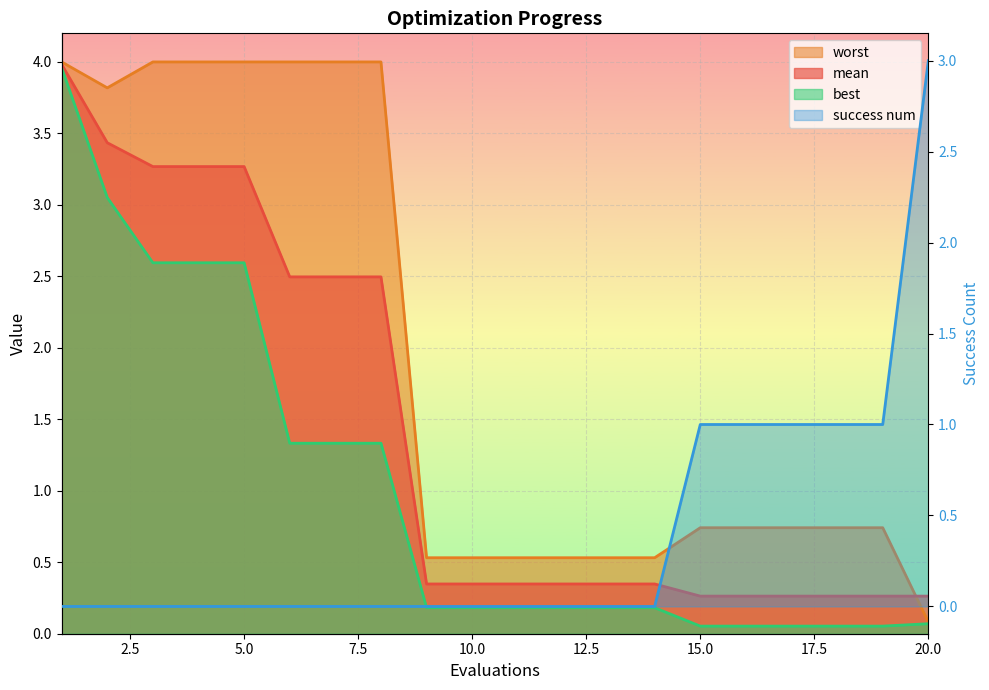

At which category does the chart reach its minimum across all series?

1